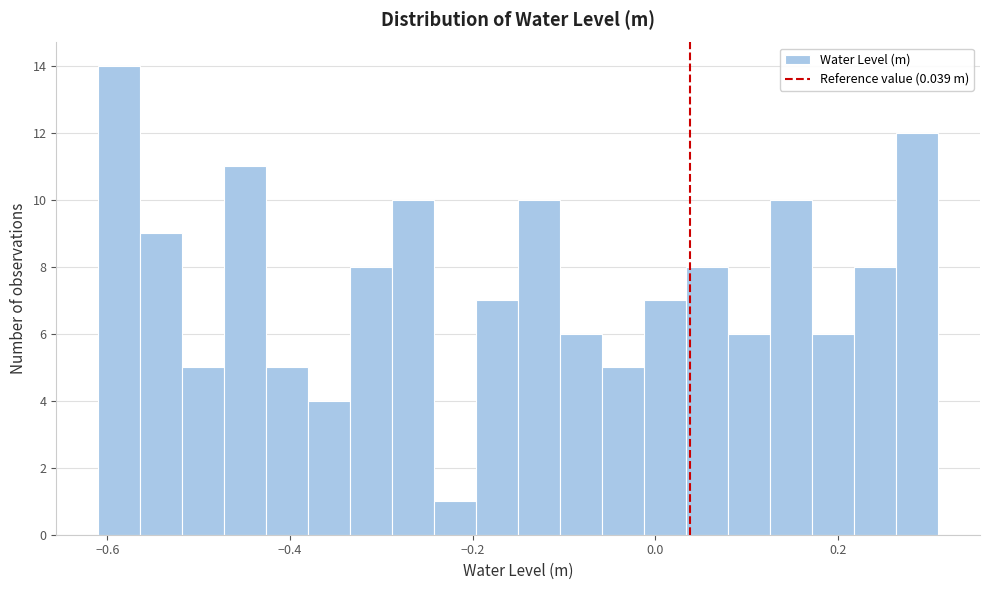

Read against the x-axis, roughly where is the centre of the tallest bar?

-0.58